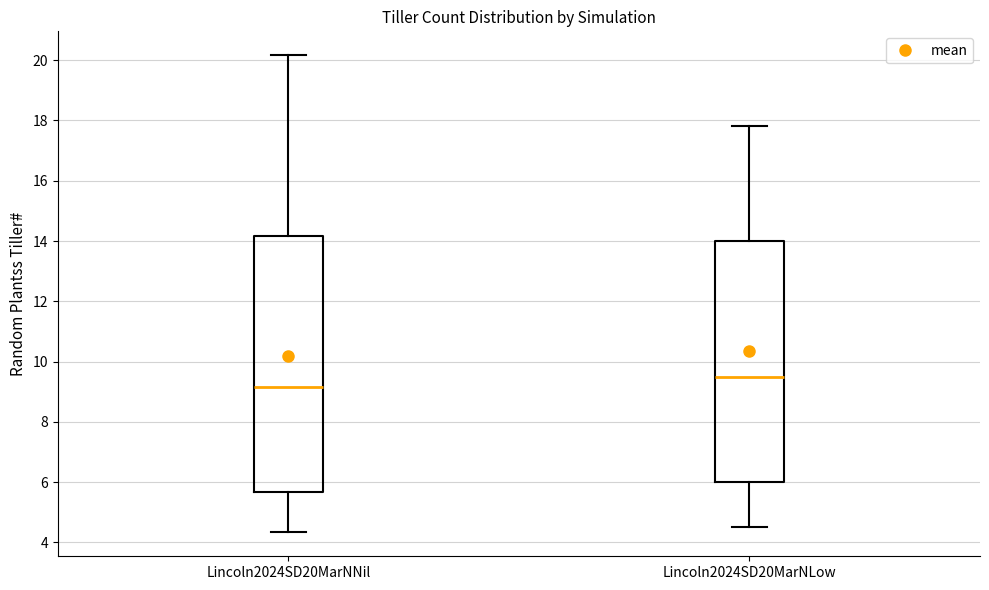

Comparing the boxes themselves (not the whiskers), which one is the tallest?

Lincoln2024SD20MarNNil